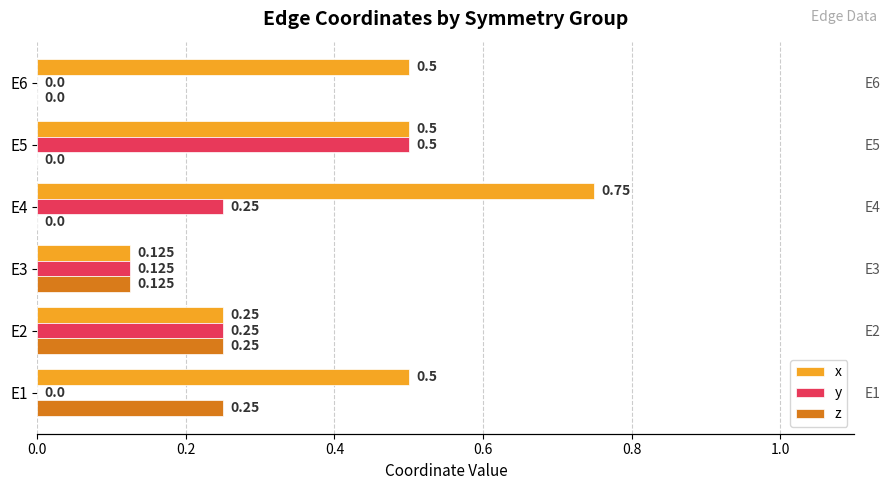

Between E4 and E6, which series saw the biggest shift?

x